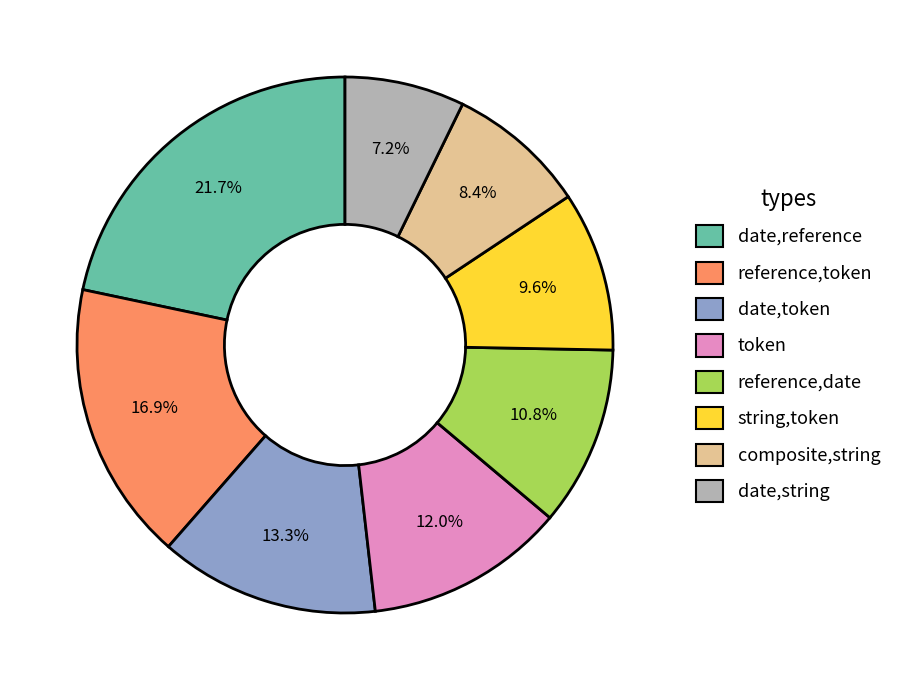

What is the largest slice in the pie chart?

date,reference